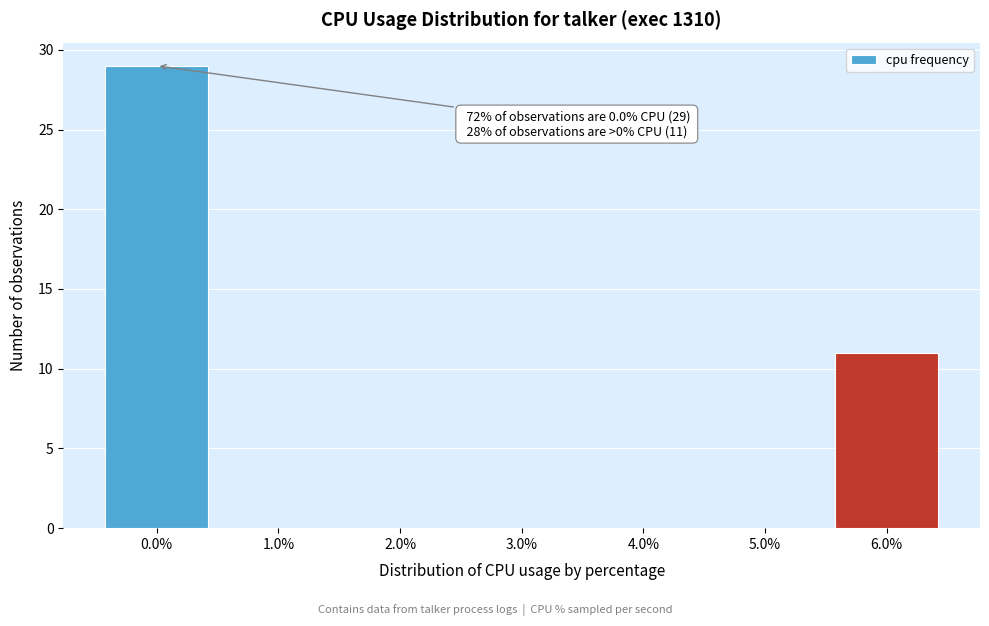

Over which range of the x-axis is the bar tallest?

-0.5 to 0.5